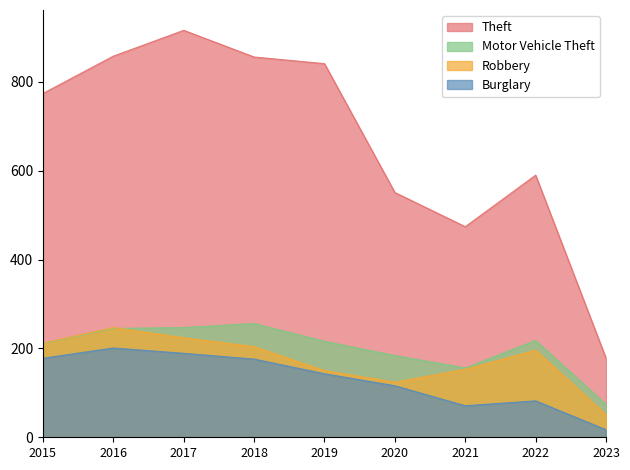

In Motor Vehicle Theft, how many points are lower than both neighbors (excluding endpoints)?

1